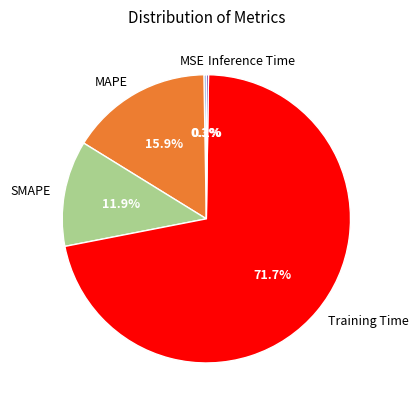

What is the largest slice in the pie chart?

Training Time